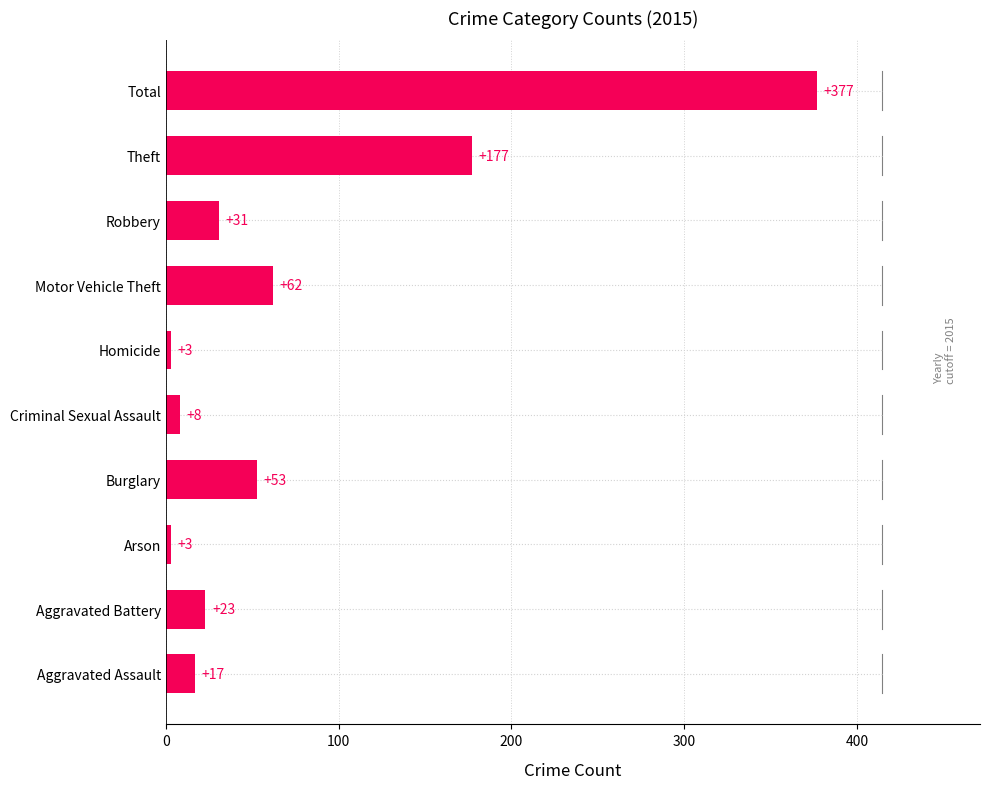

What is the change in value from Aggravated Assault to Motor Vehicle Theft?

+45